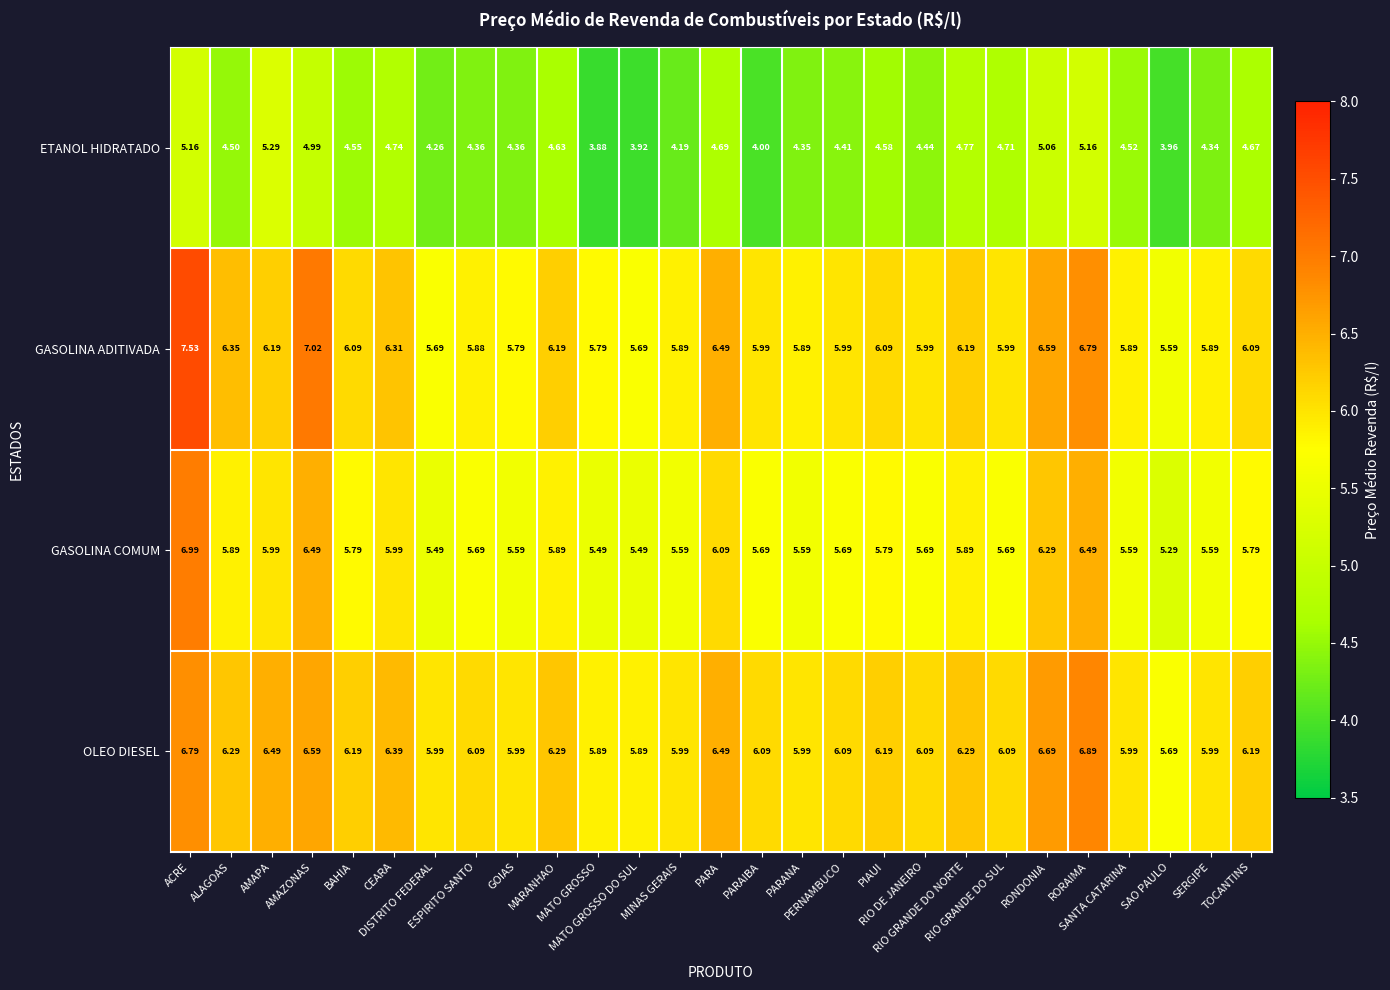

Which series has the largest range (max minus min)?

GASOLINA ADITIVADA